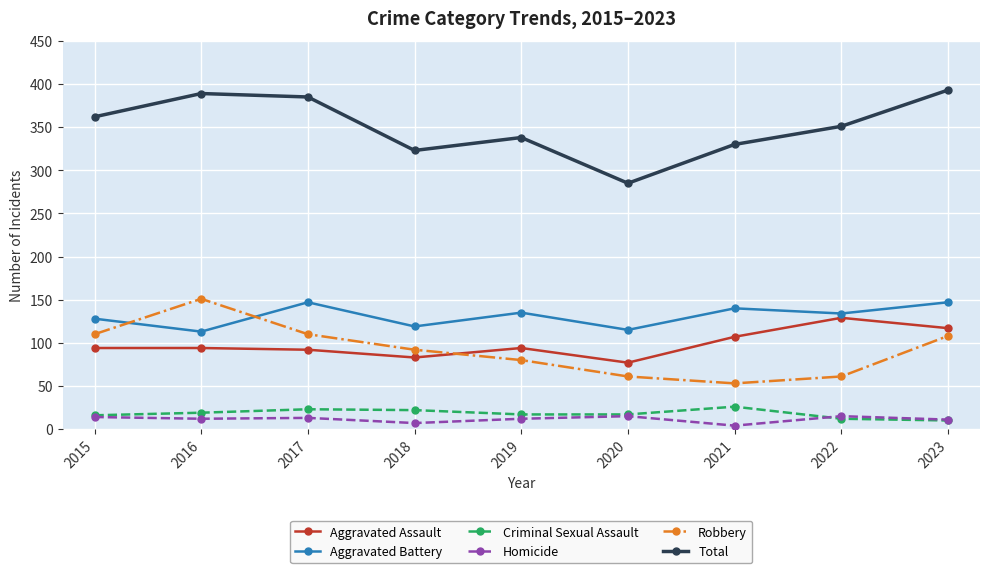

True or false: Total and Aggravated Battery cross at least once.

False